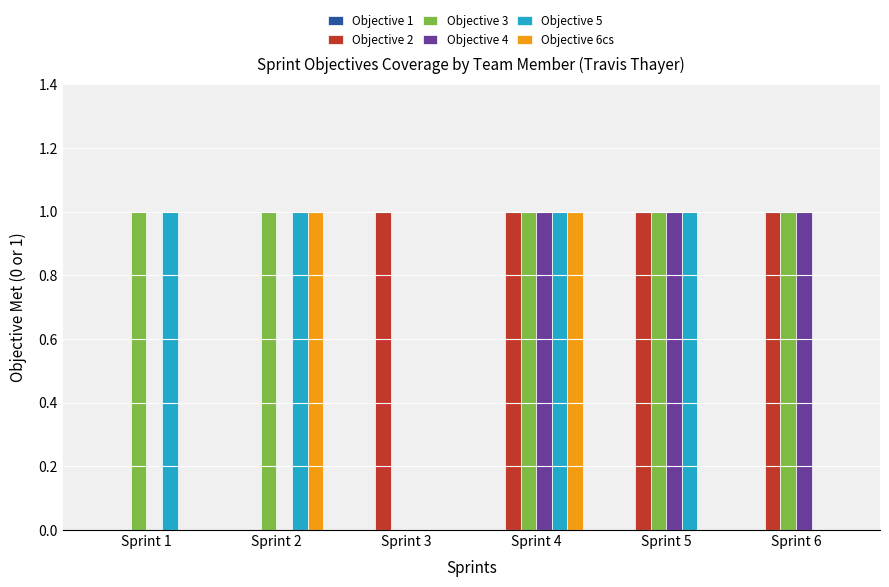

Reading left to right, transcribe all the data shown in this chart.

Objective 2: Sprint 1=0	Sprint 2=0	Sprint 3=1	Sprint 4=1	Sprint 5=1	Sprint 6=1
Objective 3: Sprint 1=1	Sprint 2=1	Sprint 3=0	Sprint 4=1	Sprint 5=1	Sprint 6=1
Objective 4: Sprint 1=0	Sprint 2=0	Sprint 3=0	Sprint 4=1	Sprint 5=1	Sprint 6=1
Objective 5: Sprint 1=1	Sprint 2=1	Sprint 3=0	Sprint 4=1	Sprint 5=1	Sprint 6=0
Objective 6cs: Sprint 1=0	Sprint 2=1	Sprint 3=0	Sprint 4=1	Sprint 5=0	Sprint 6=0